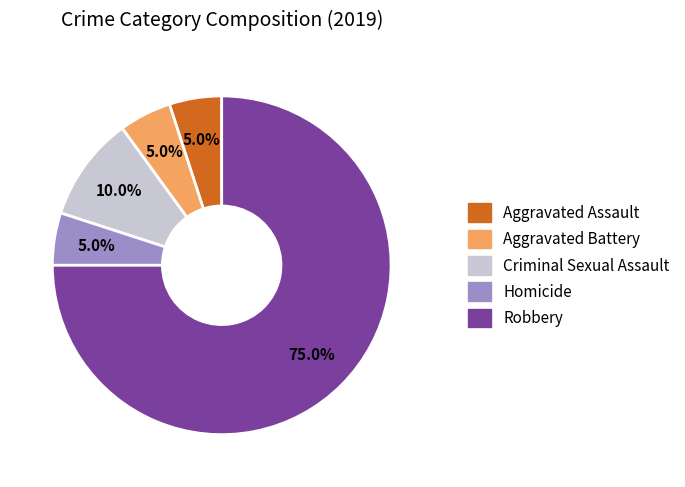

The Aggravated Battery slice represents 1% of the pie. True or false?

False